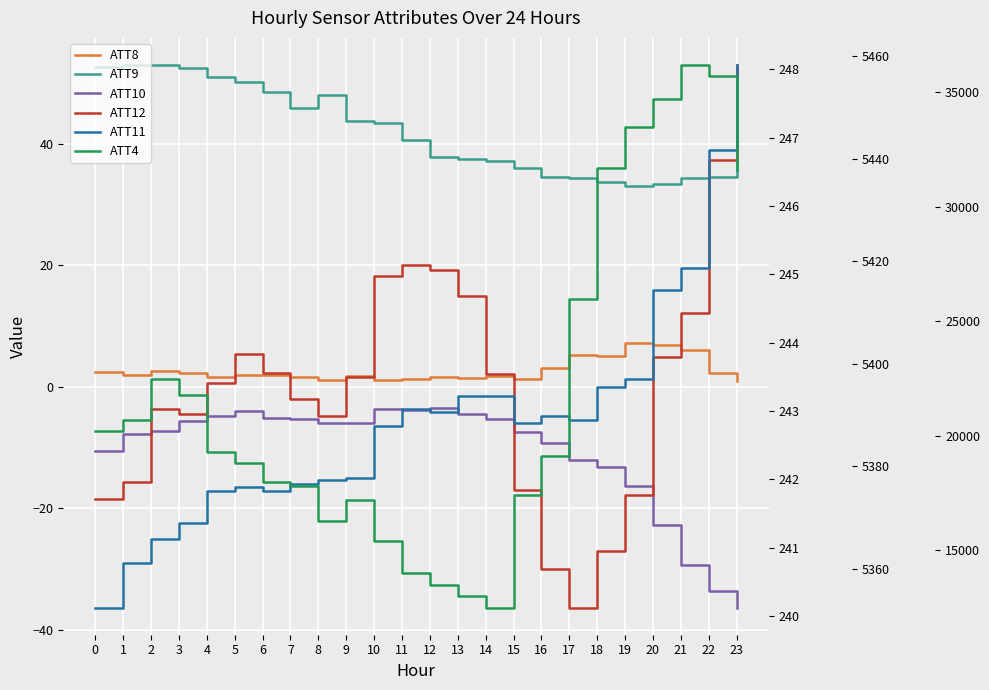

True or false: ATT9 and ATT11 cross at least once.

False